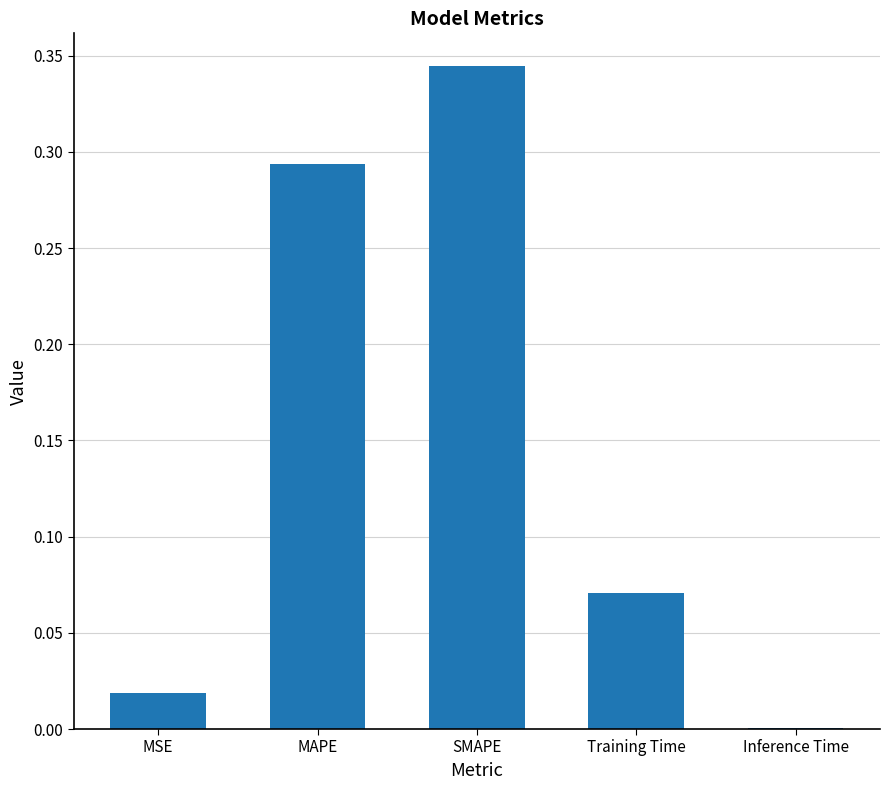

Which category has the highest value across all series?

SMAPE